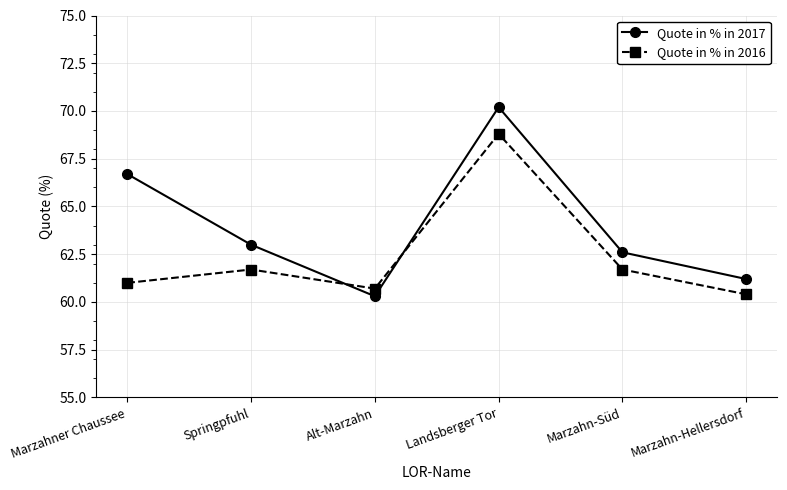

The value of Quote in % in 2016 at Marzahner Chaussee is 42.2. True or false?

False